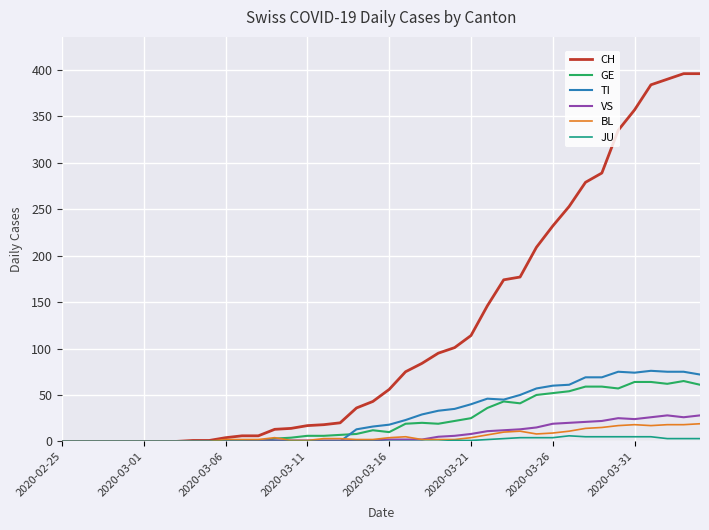

Which series has the largest total across all categories?

CH